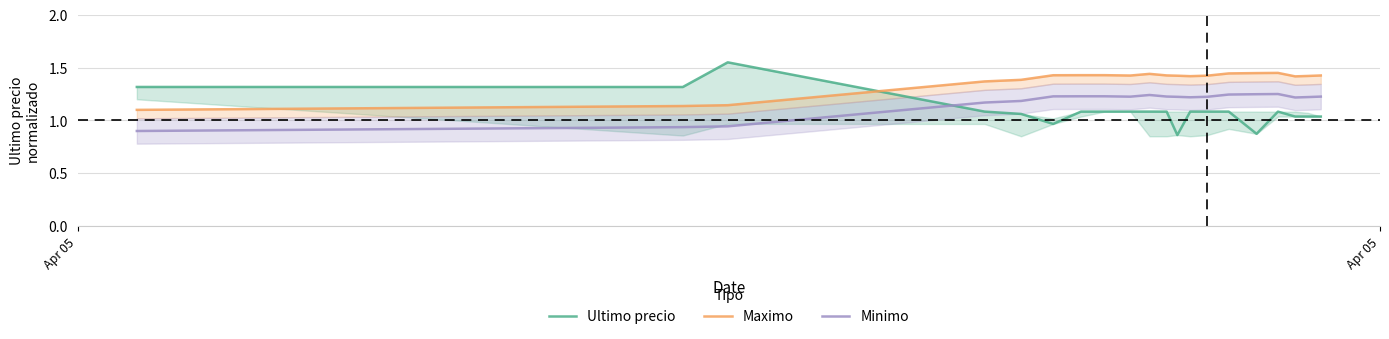

What is the difference between the maximum and minimum values in the Minimo series?

0.3